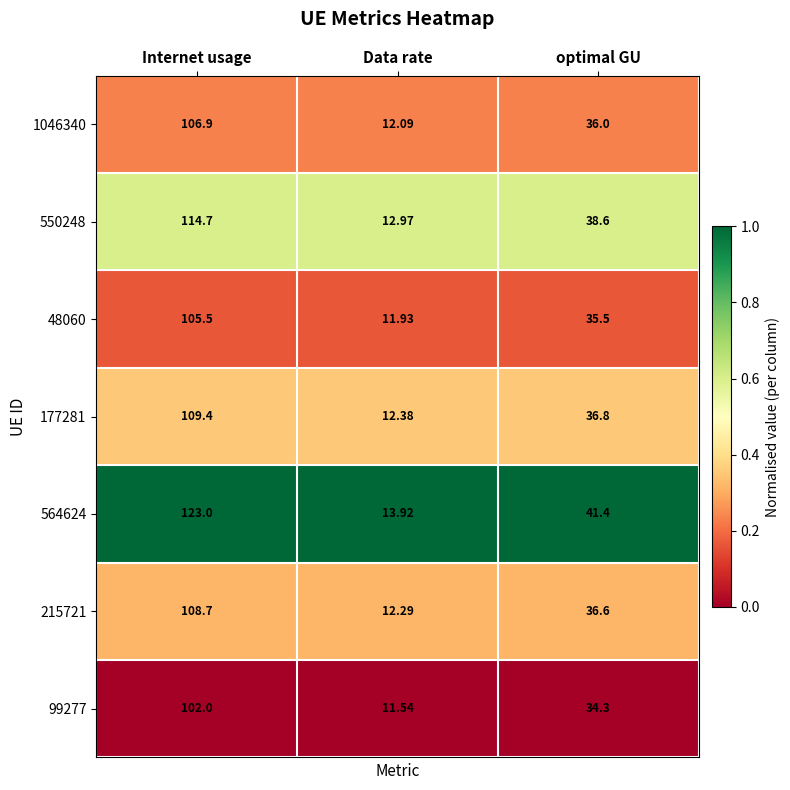

Where is 99277 nearest to the value 56?

optimal GU